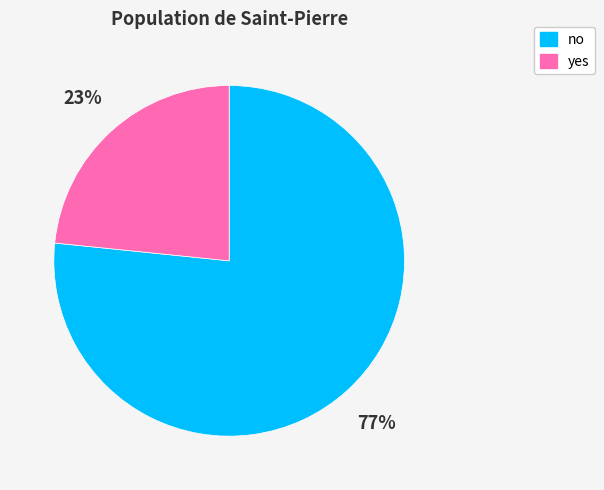

Do yes and no together represent more than half of the pie?

Yes